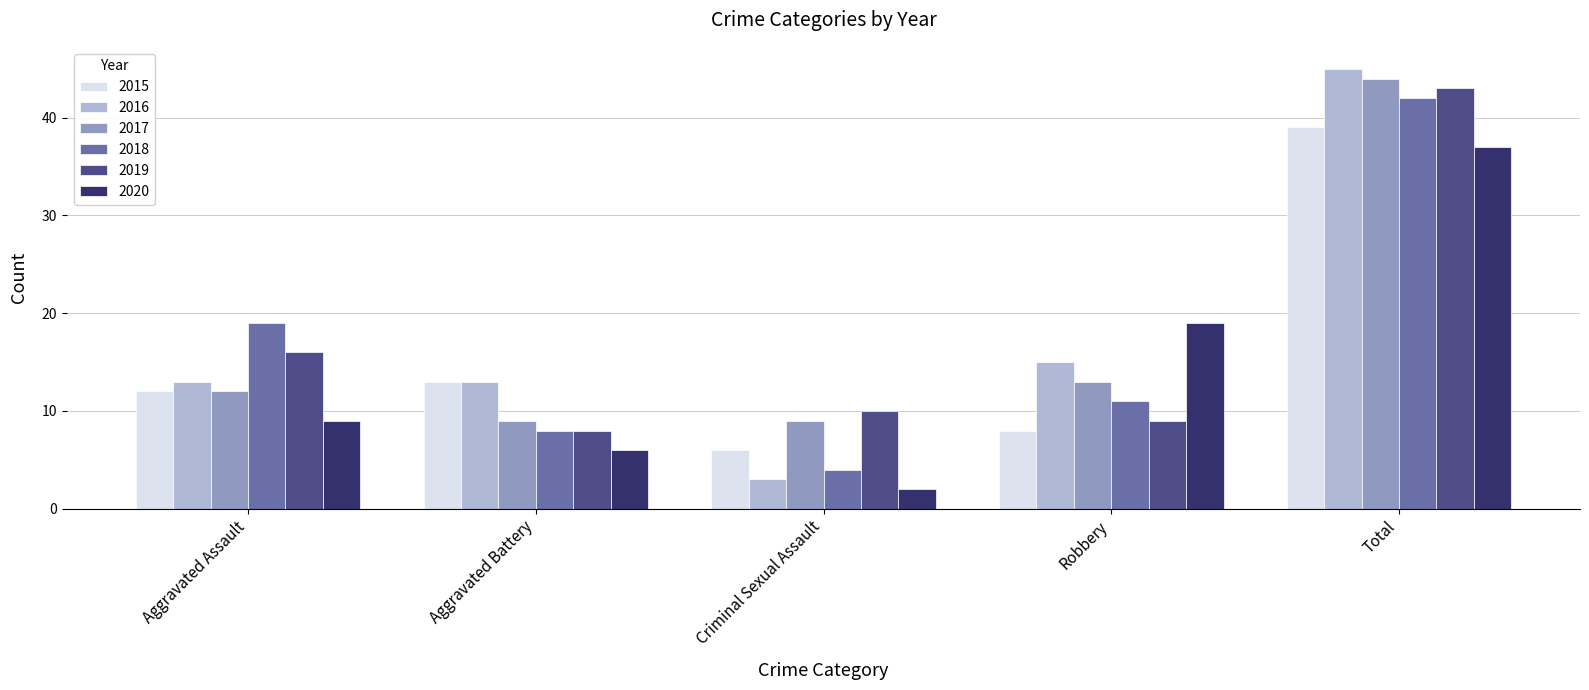

At which label is 2018 closest to 23?

Aggravated Assault